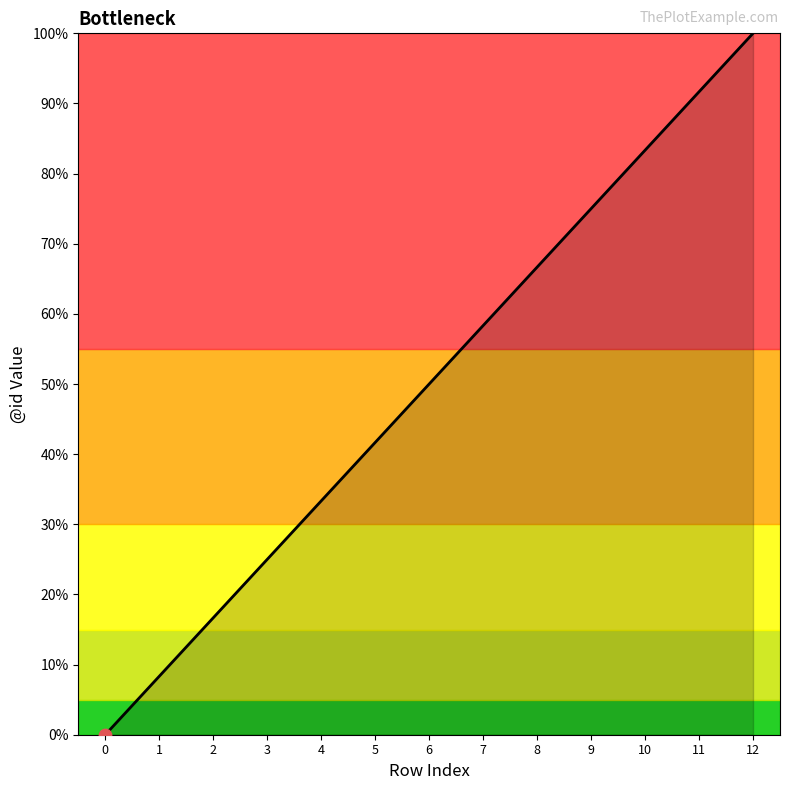

What is the change in value from 2 to 6?

+33.3